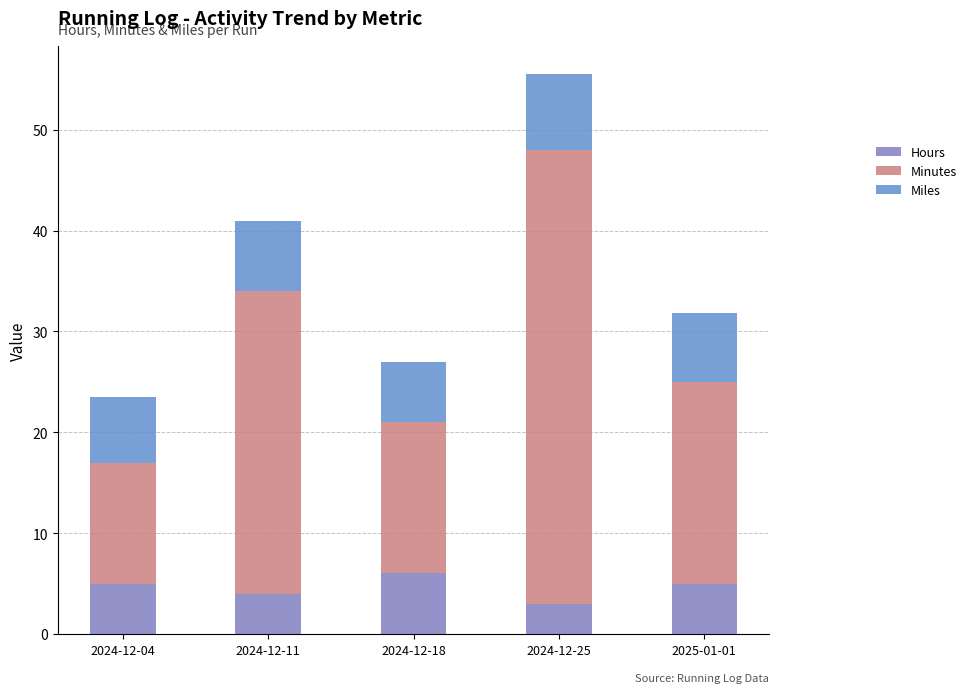

The value of Miles at 2025-01-01 is 1.6. True or false?

False